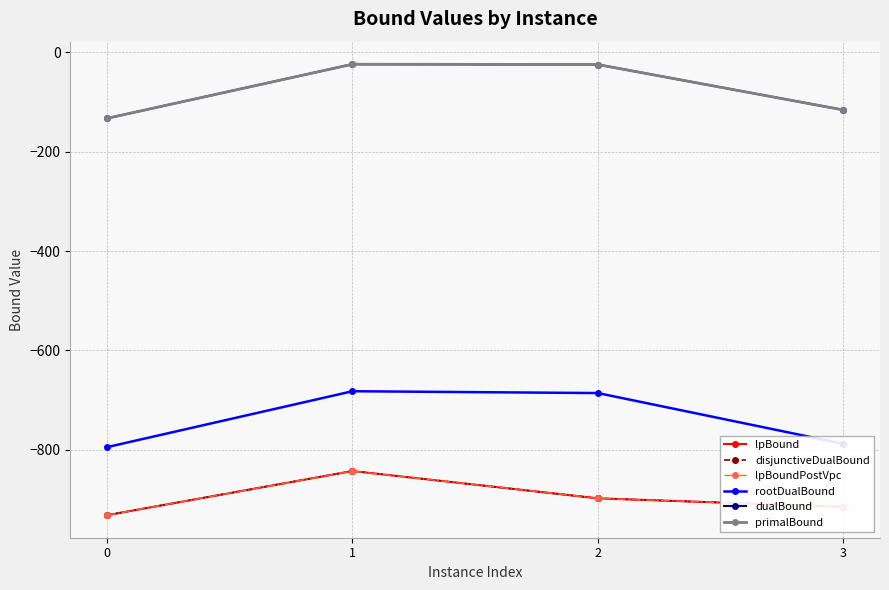

What is the difference between the second highest and second lowest values in the disjunctiveDualBound series?

16.9